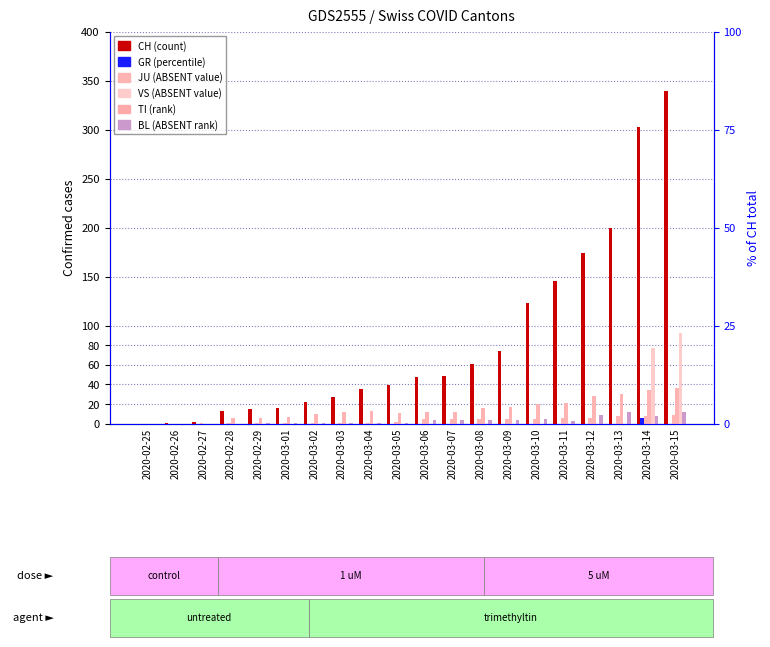

How many values in the VS series exceed 12?

9